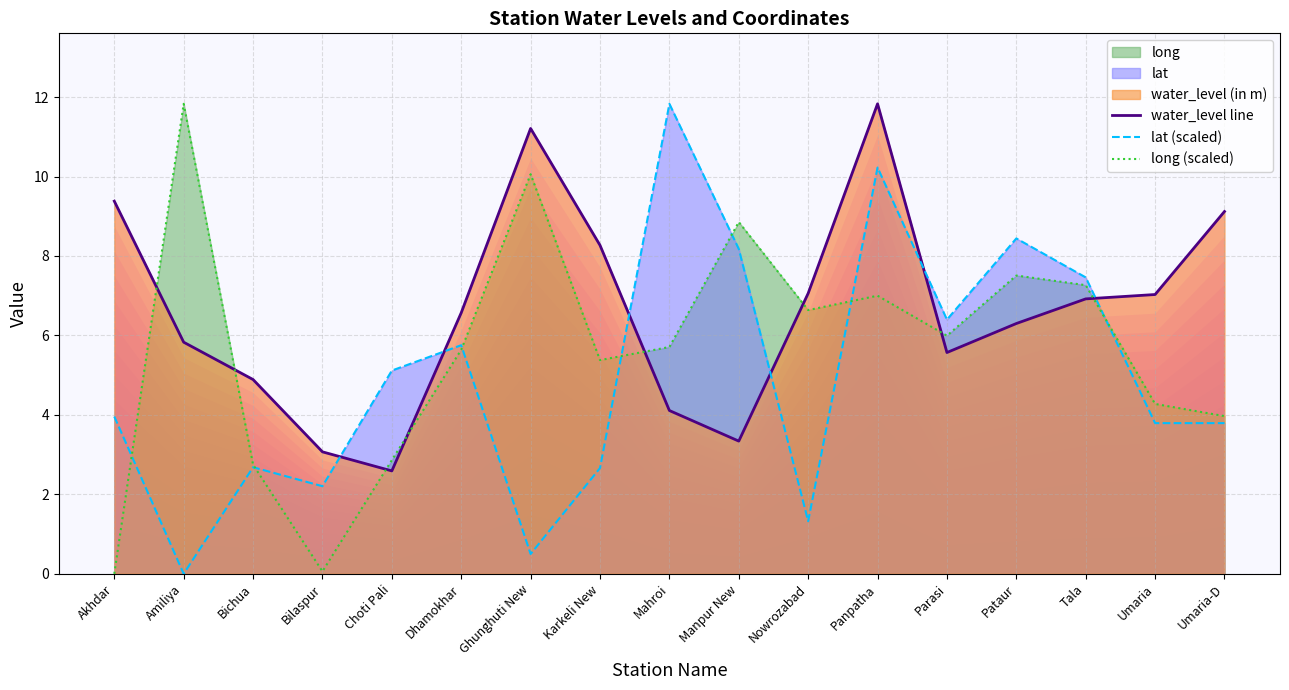

What is the total value across all series at Akhdar?

13.3